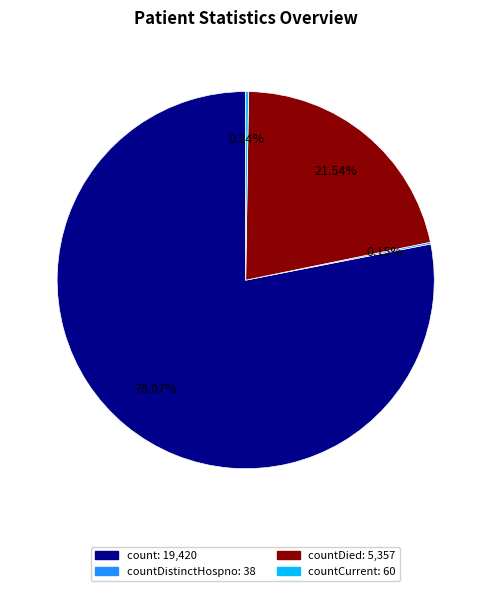

Is there a majority slice in this chart?

Yes